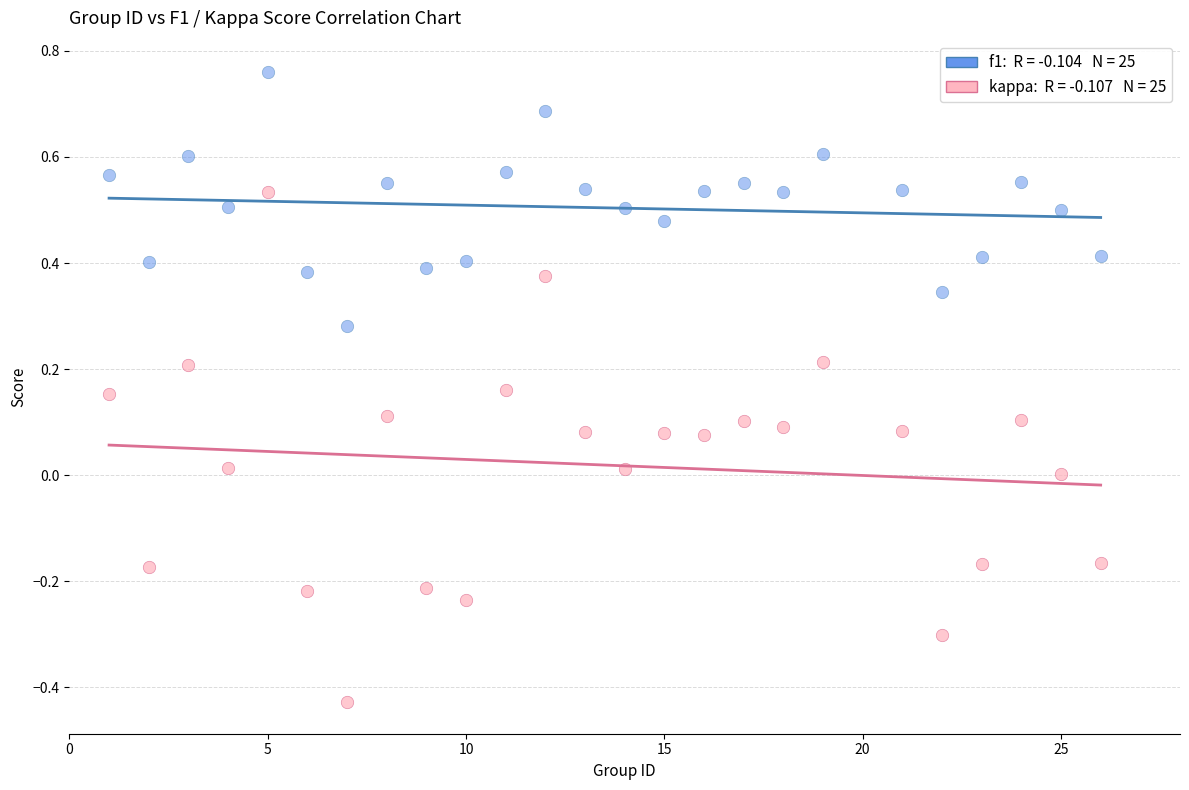

Across all data points, what is the range of X values (max minus min)?

25.0